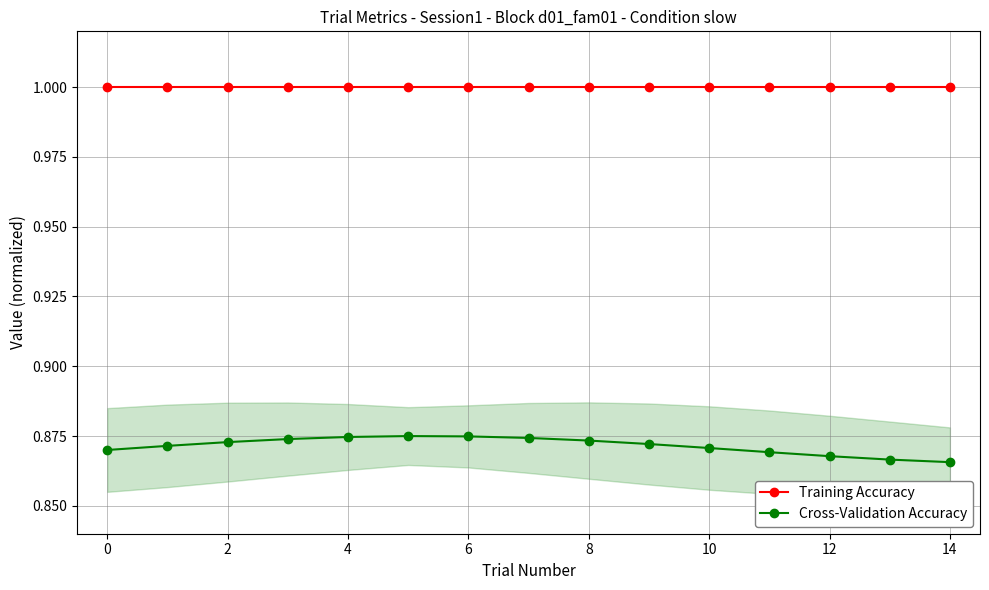

Reading right to left, extract all data points from this chart.

Training Accuracy: 1.0	1.0	1.0	1.0	1.0	1.0	1.0	1.0	1.0	1.0	1.0	1.0	1.0	1.0	1.0
Cross-Validation Accuracy: 0.9	0.9	0.9	0.9	0.9	0.9	0.9	0.9	0.9	0.9	0.9	0.9	0.9	0.9	0.9